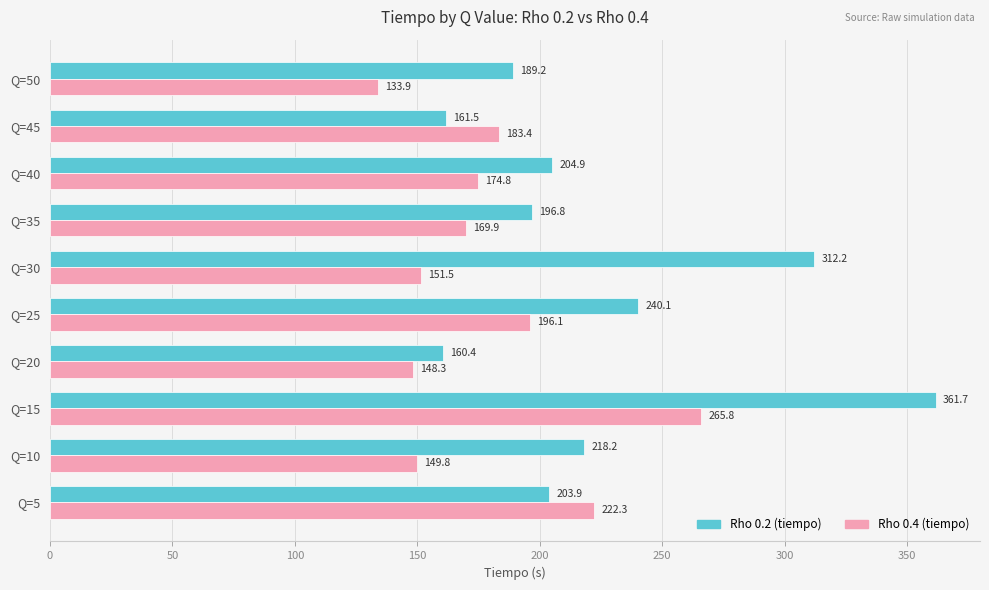

What is the approximate value of Rho 0.2 (tiempo) at Q=50?

189.2